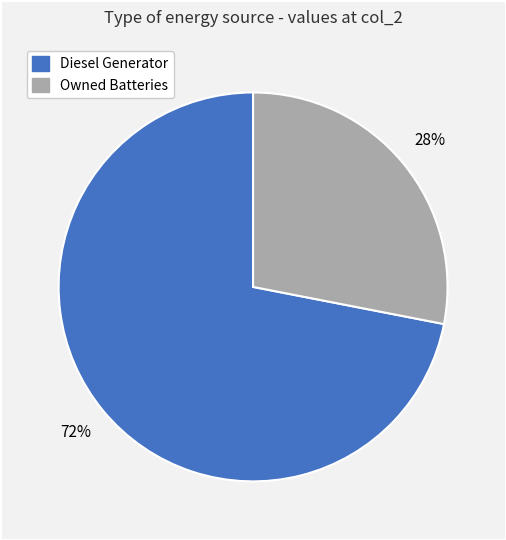

To the nearest percent, what is the average slice percentage?

50%